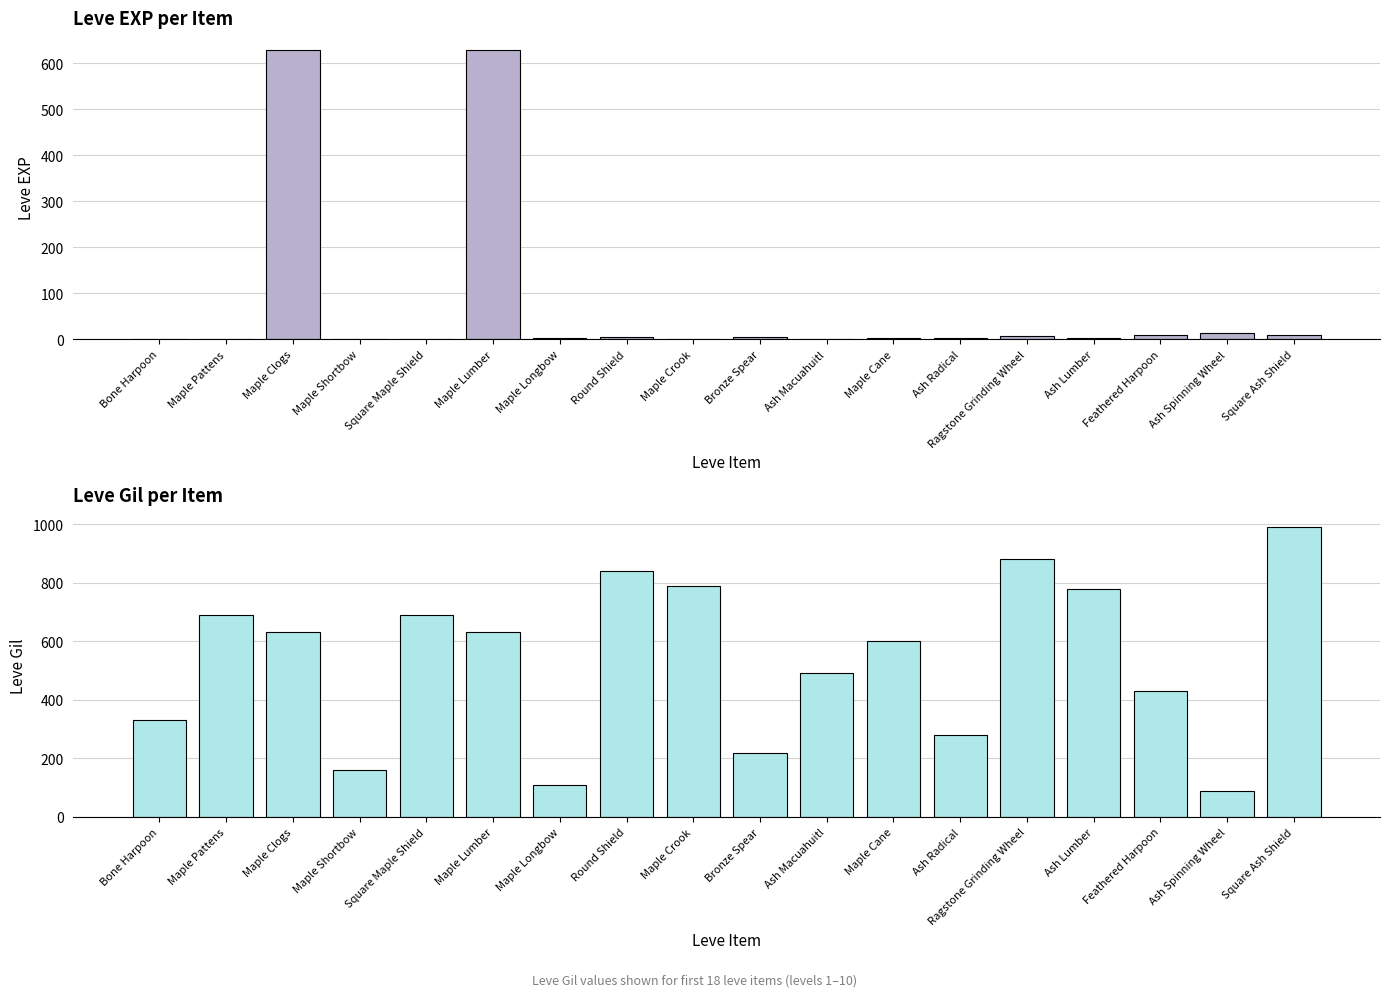

List the series in order of their overall mean, lowest first.

Leve EXP, Leve Gil